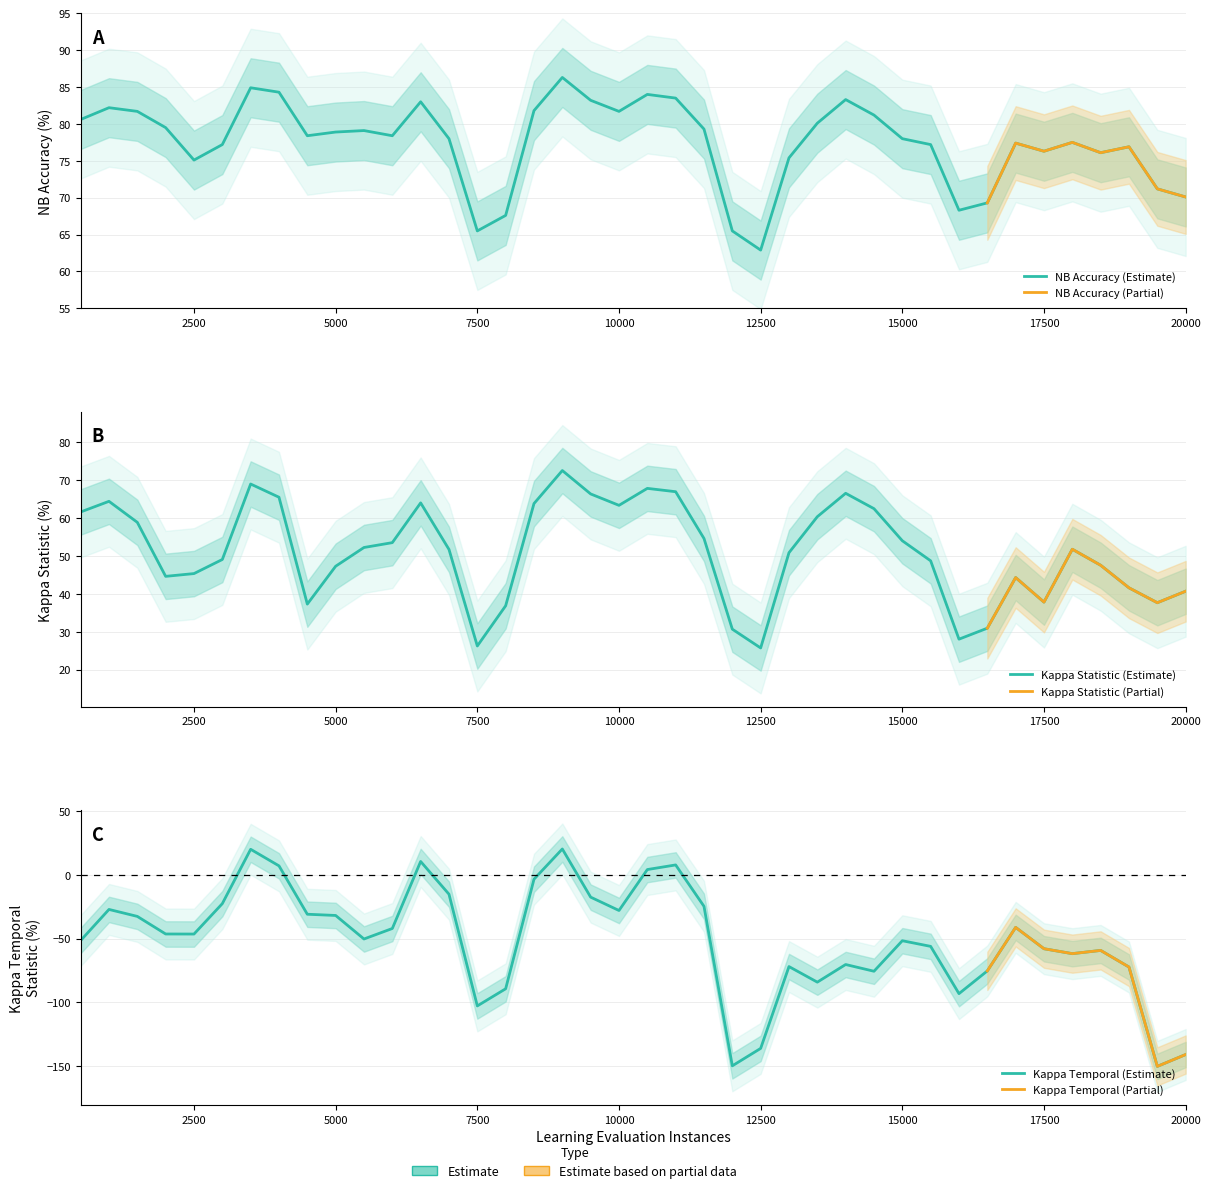

What is the value of the Kappa Statistic (percent) point at the 32nd from the left?

28.1